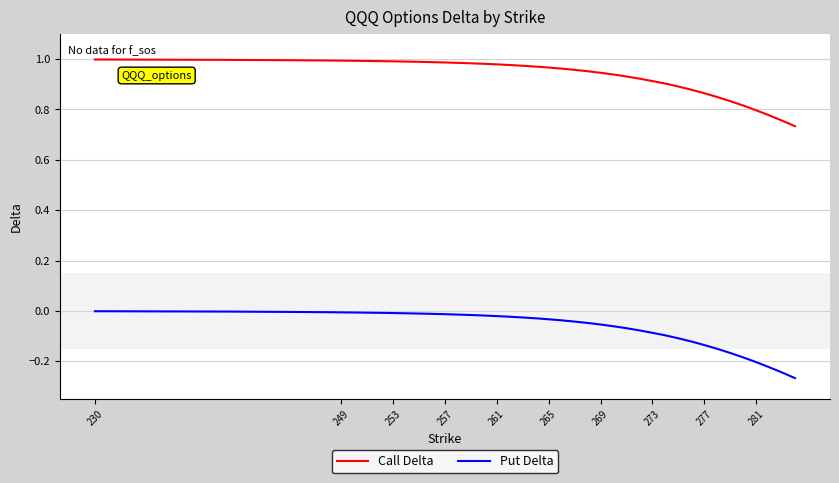

True or false: Call Delta and Put Delta intersect in this chart.

False